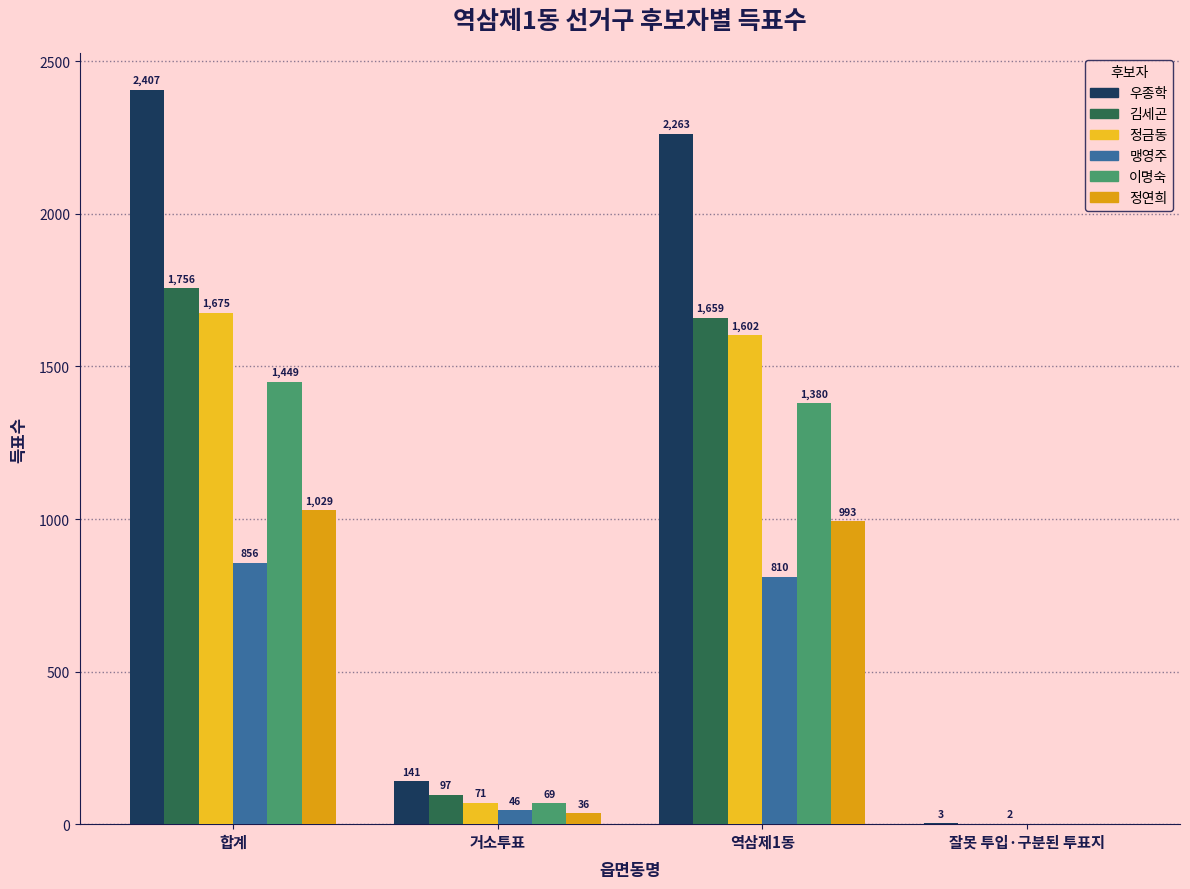

What is the maximum value for 이명숙?

1449